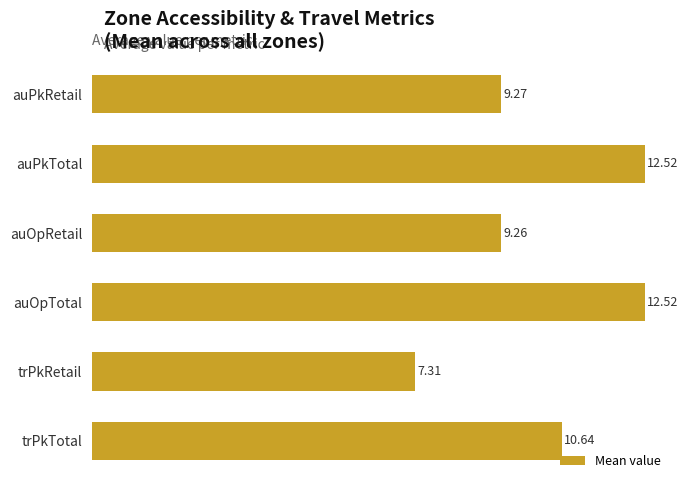

Where is the data nearest to the value 9?

auOpRetail